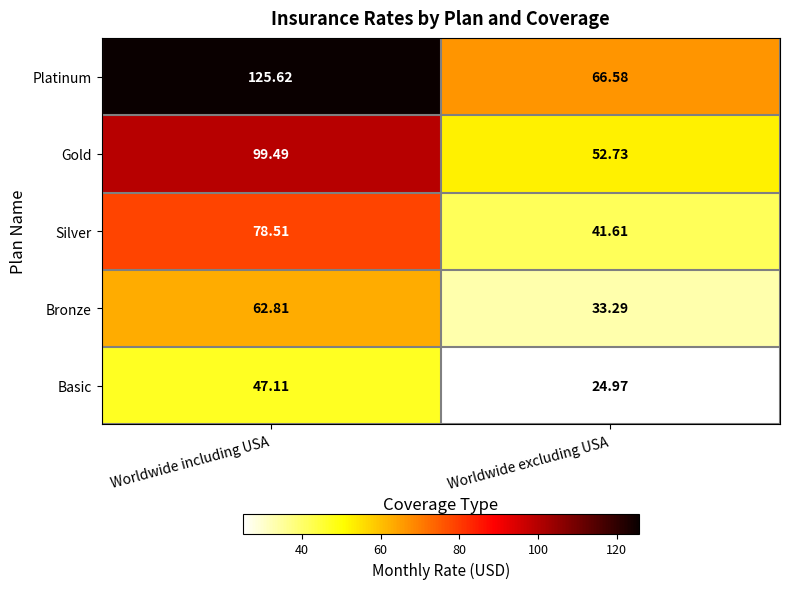

Rank the categories by Gold value from highest to lowest.

Worldwide including USA, Worldwide excluding USA